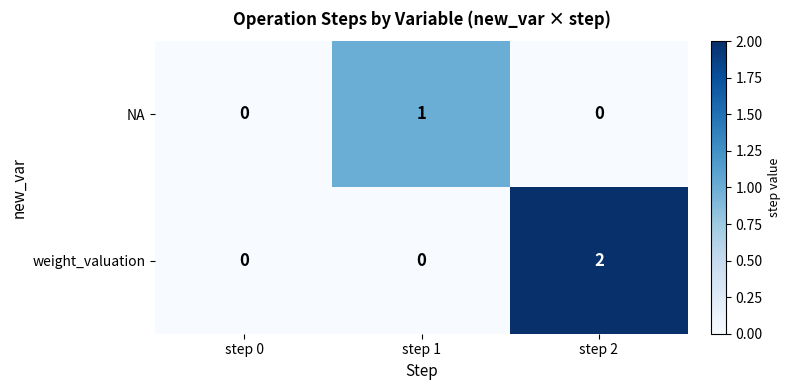

At which category is the sum across all series the highest?

step 2